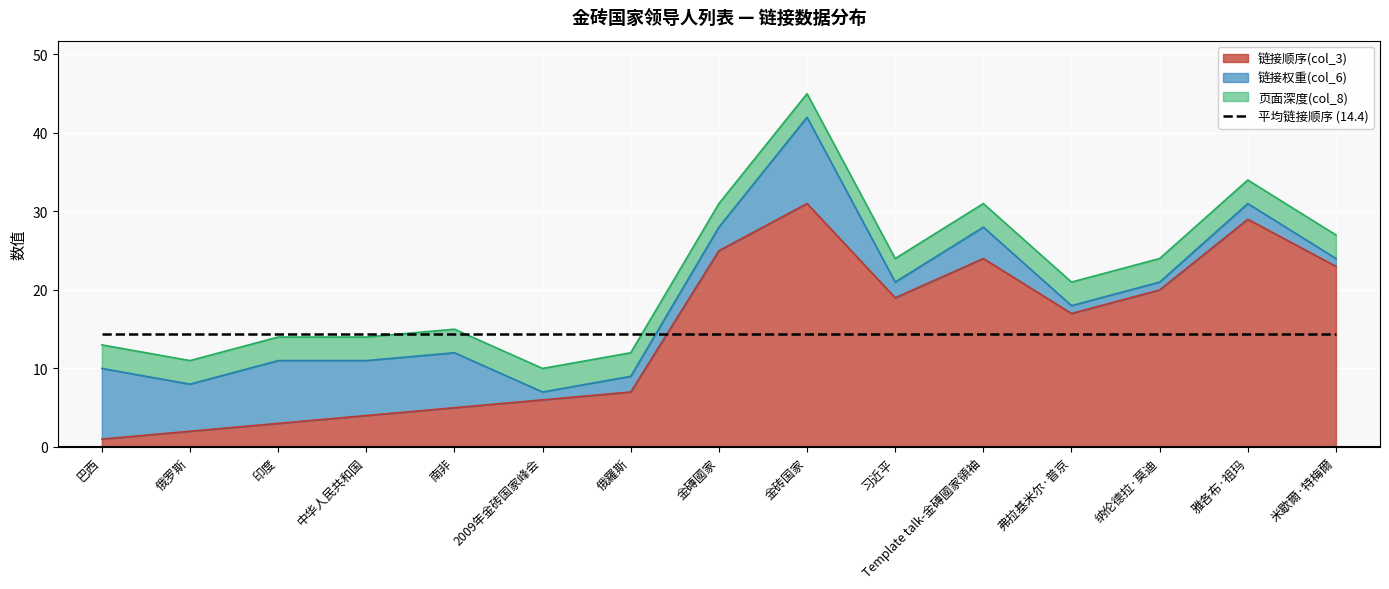

What is the label of the 9th point from the right?

俄羅斯